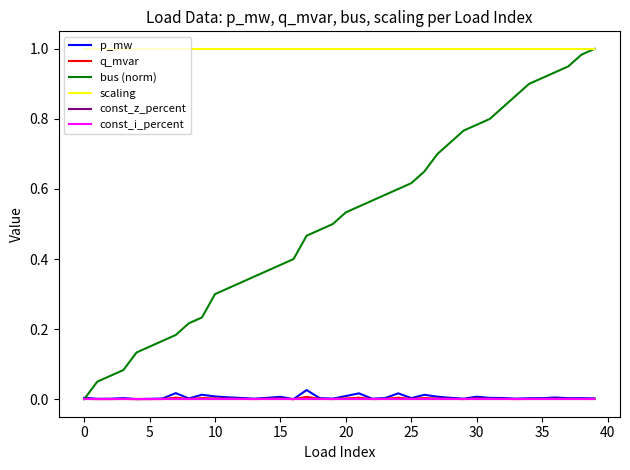

Does the chart have visible grid lines?

No